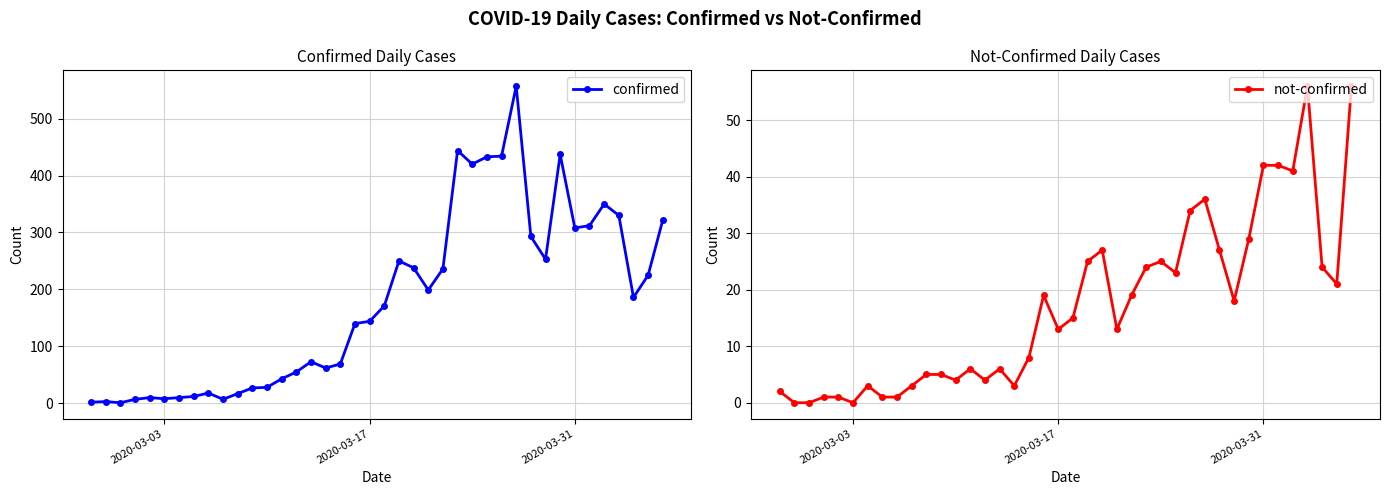

At how many categories does at least one series exceed 269?

12